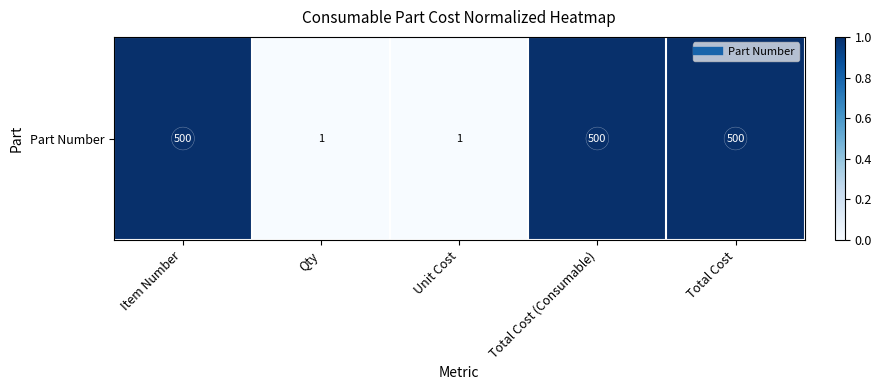

At which category does the chart reach its peak across all series?

Item Number